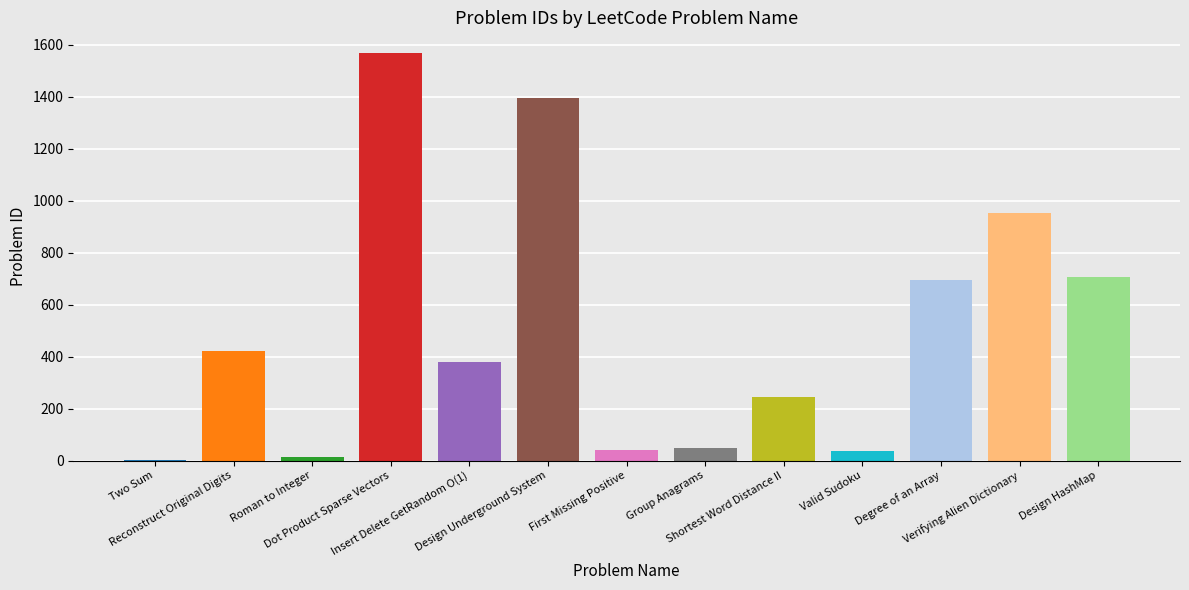

Are the bars horizontal?

No